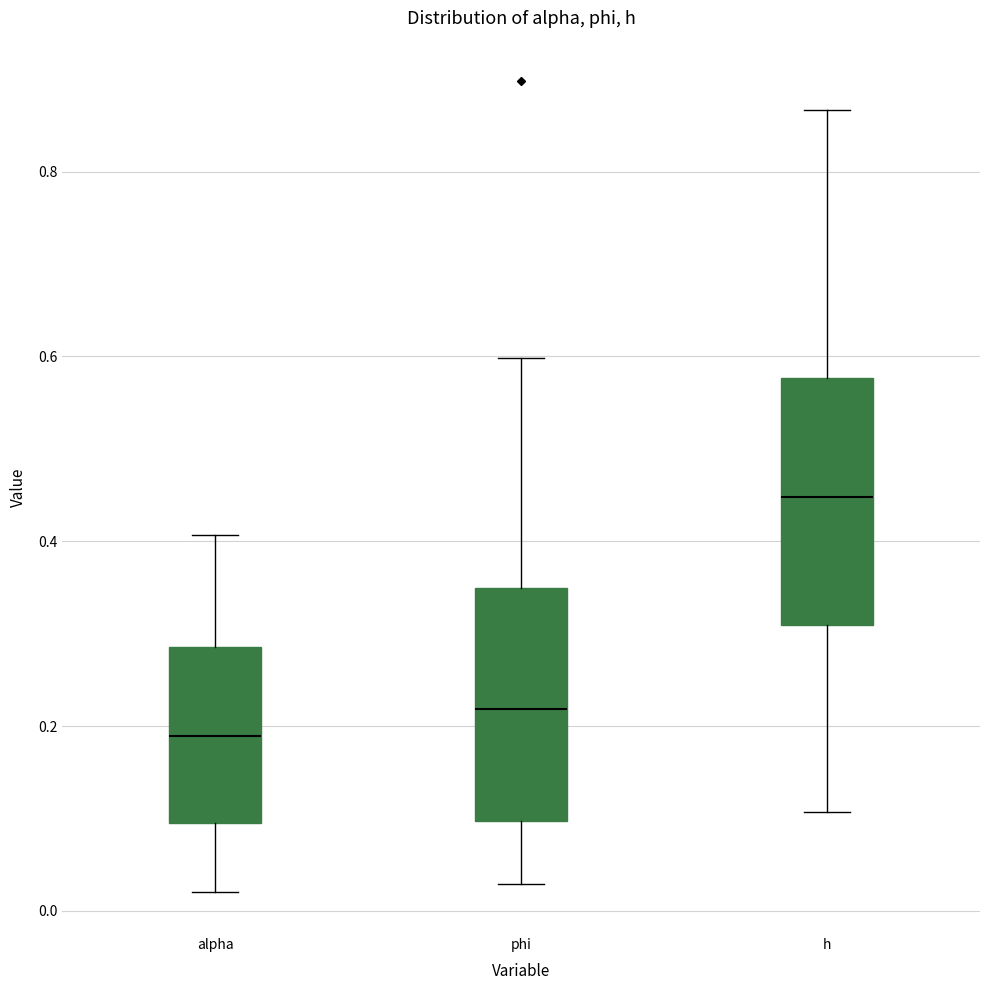

Reading left to right, transcribe this box plot: for each box, give where its median line is, the range the box spans, and where its two whiskers end, as read against the y-axis. The values are not printed on the chart, so give them approximately, as read against the axis.

alpha: median 0.18, box 0.10 to 0.28, whiskers 0.02 to 0.40
phi: median 0.22, box 0.10 to 0.34, whiskers 0.02 to 0.60
h: median 0.44, box 0.30 to 0.58, whiskers 0.10 to 0.86